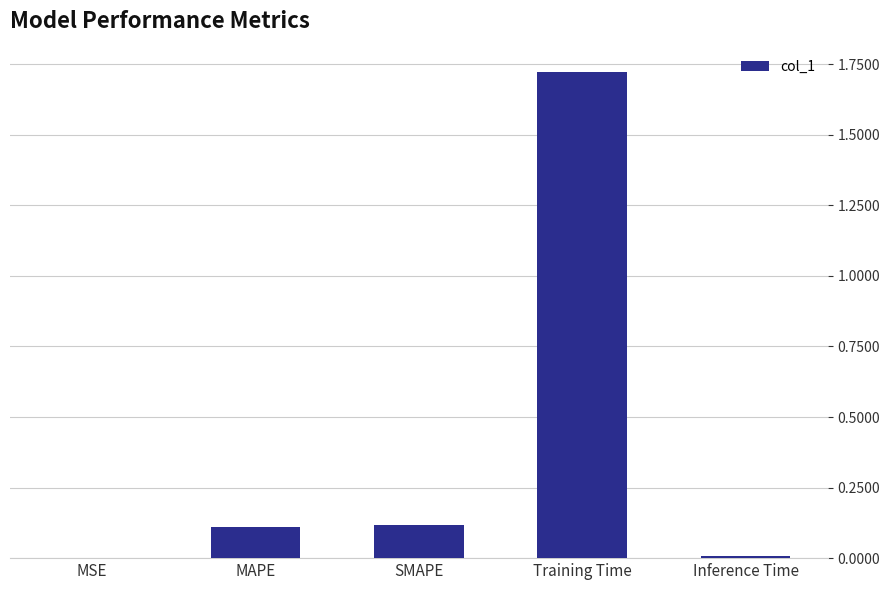

The chart shows a value of 0.2 at SMAPE. True or false?

False